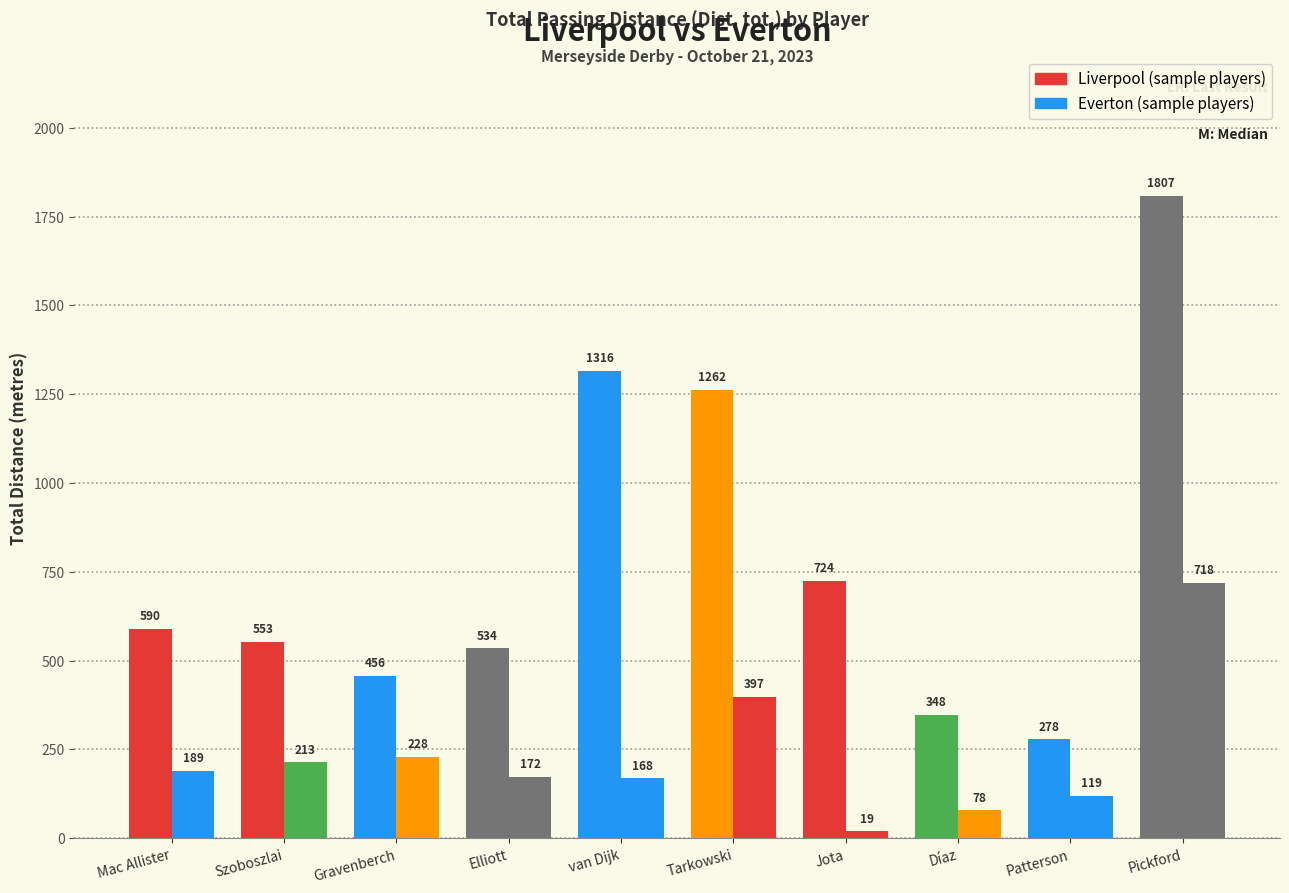

Reading right to left, transcribe all the data shown in this chart.

Liverpool: Pickford=1807	Patterson=278	Díaz=348	Jota=724	Tarkowski=1262	van Dijk=1316	Elliott=534	Gravenberch=456	Szoboszlai=553	Mac Allister=590
Everton: Pickford=718	Patterson=119	Díaz=78	Jota=19	Tarkowski=397	van Dijk=168	Elliott=172	Gravenberch=228	Szoboszlai=213	Mac Allister=189